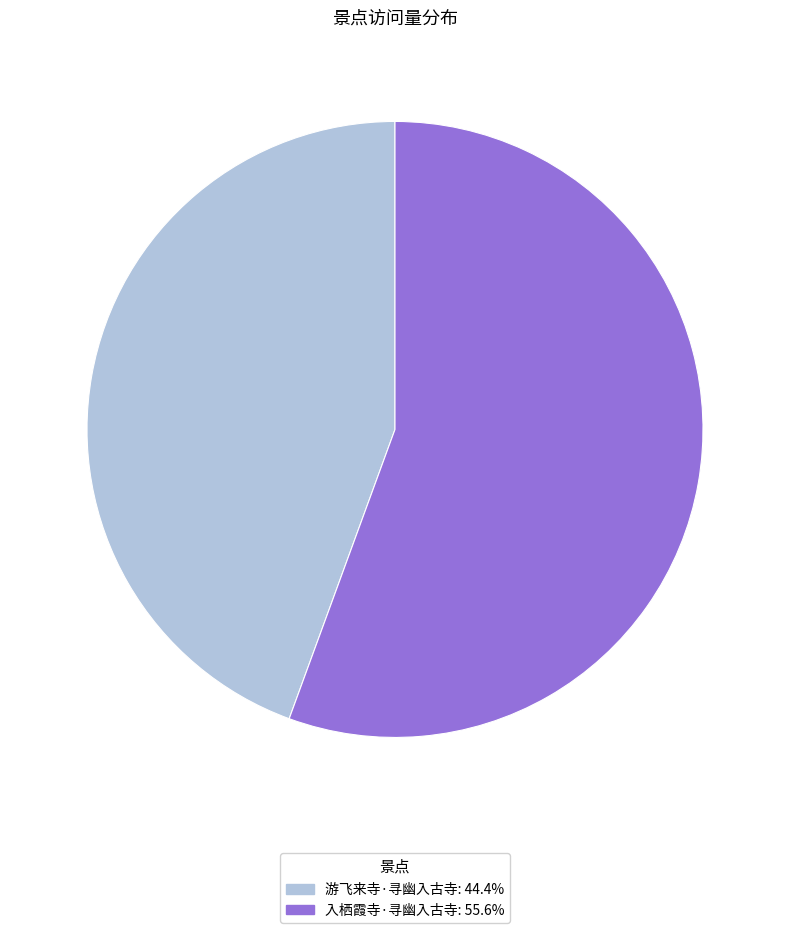

How many segments does this pie chart have?

2